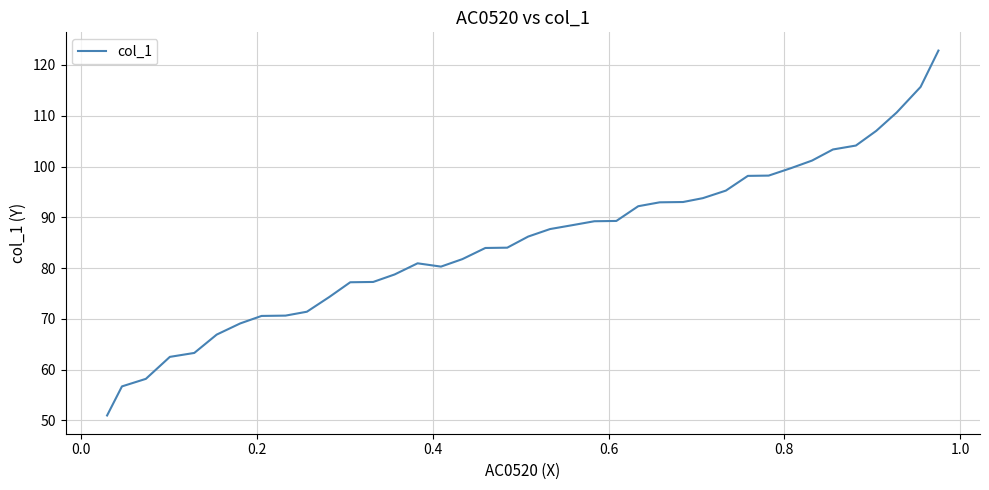

What is the maximum value shown in the chart?

122.8